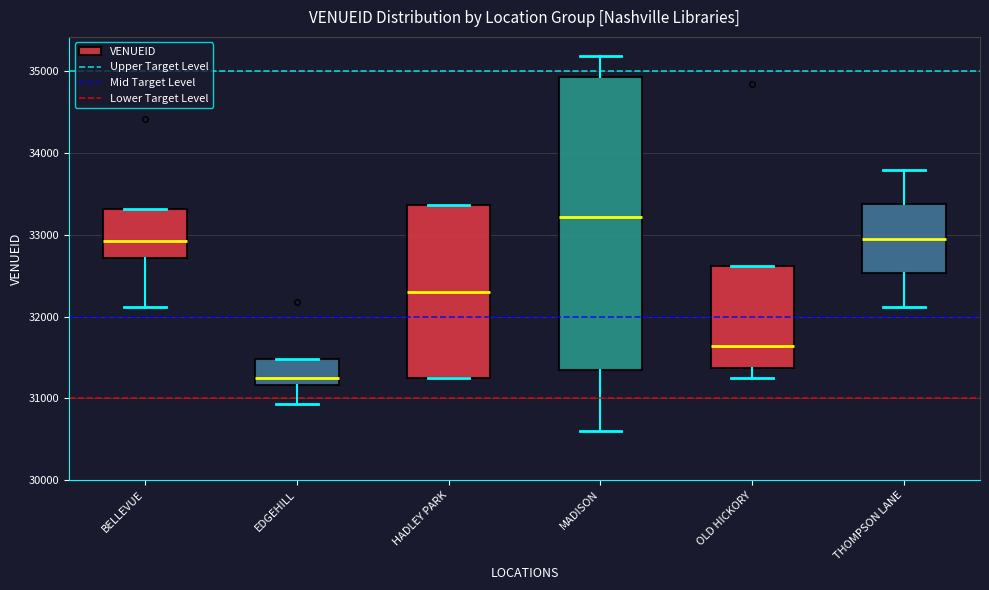

Reading left to right, transcribe this box plot: for each box, give where its median line is, the range the box spans, and where its two whiskers end, as read against the y-axis. The values are not printed on the chart, so give them approximately, as read against the axis.

BELLEVUE: median 32900, box 32700 to 33300, whiskers 32100 to 33300
EDGEHILL: median 31200 (just above the box's lower edge), box 31200 to 31500, whiskers 30900 to 31500
HADLEY PARK: median 32300, box 31200 to 33400, whiskers 31200 to 33400
MADISON: median 33200, box 31300 to 34900, whiskers 30600 to 35200
OLD HICKORY: median 31600, box 31400 to 32600, whiskers 31300 to 32600
THOMPSON LANE: median 33000, box 32500 to 33400, whiskers 32100 to 33800